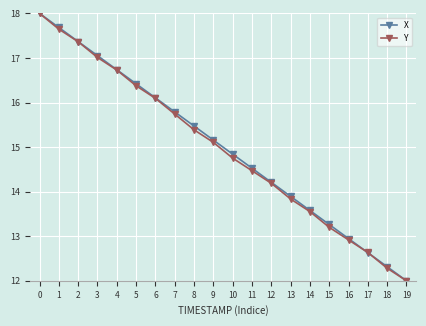

Which series changed the most between 8 and 13?

X